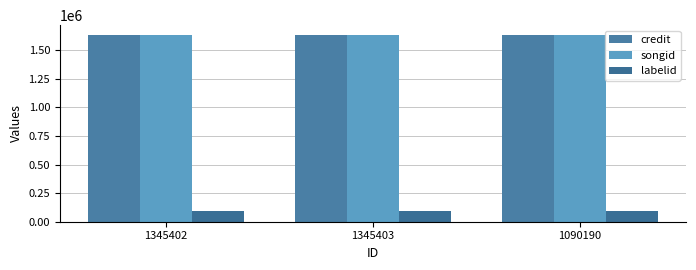

Which has a higher value, 1345403 or 1345402?

1345403